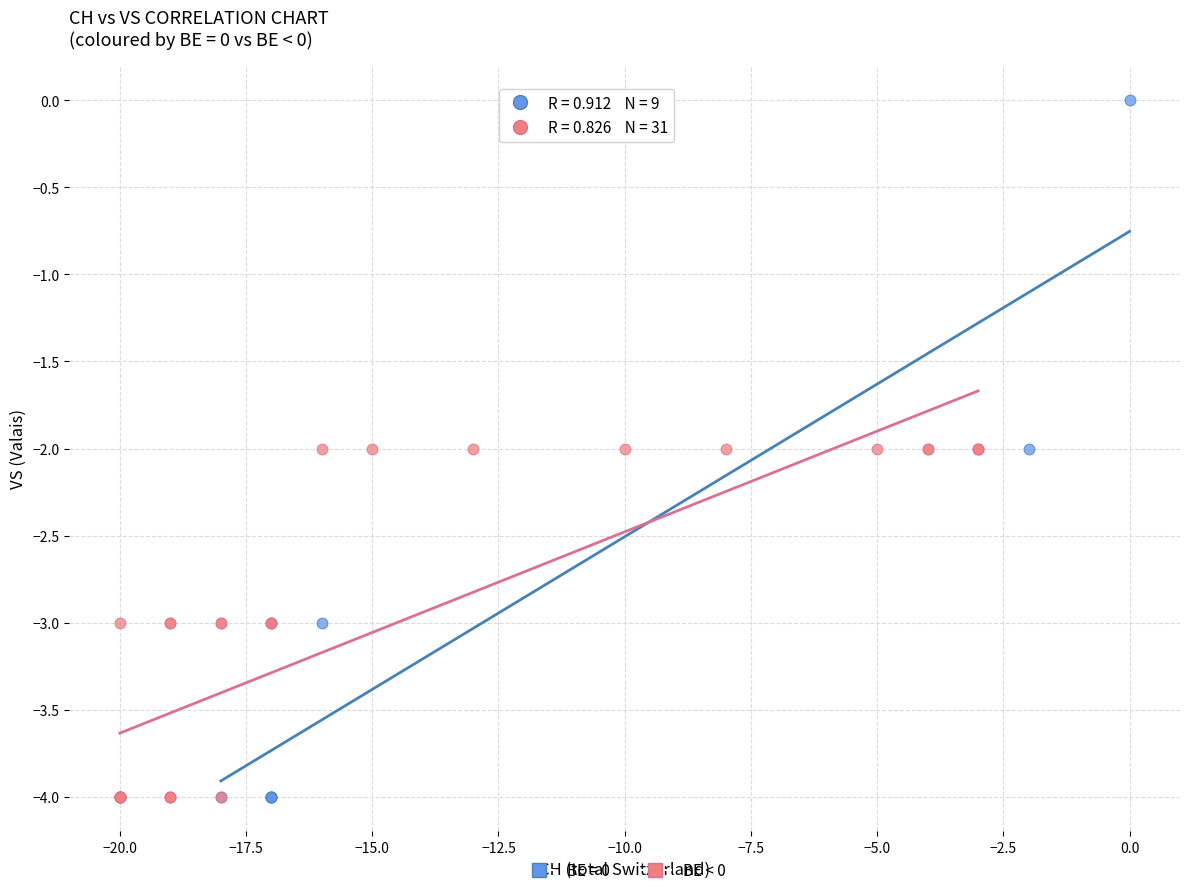

Which series has the largest Y range (max minus min)?

BE = 0